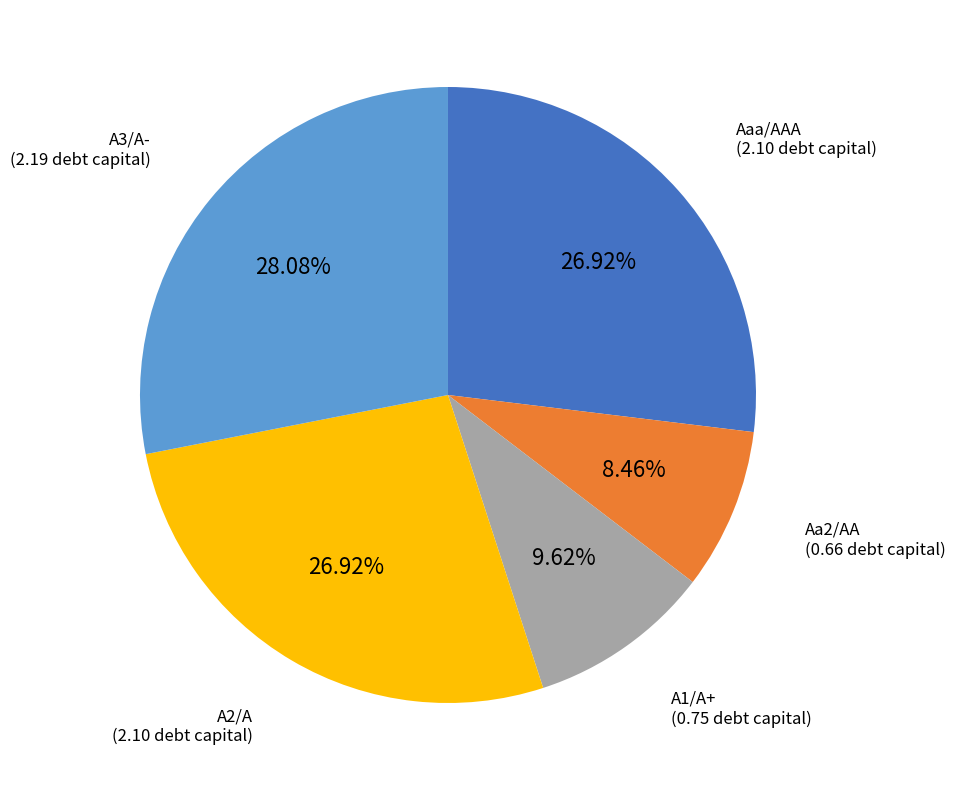

What is the largest slice in the pie chart?

A3/A-